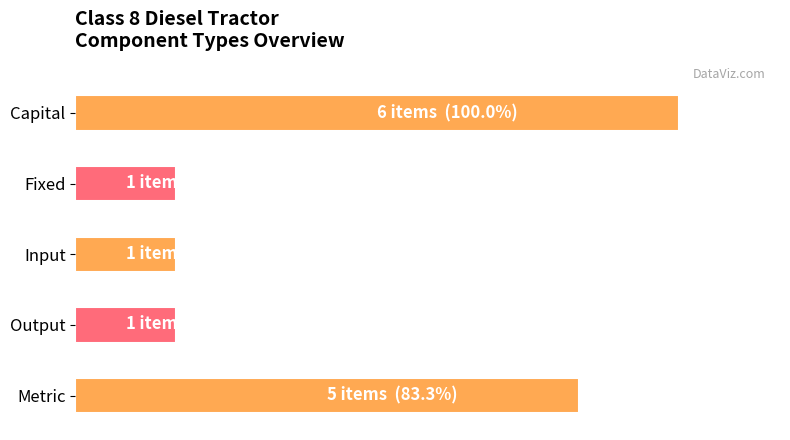

Does the chart contain stacked bars?

No